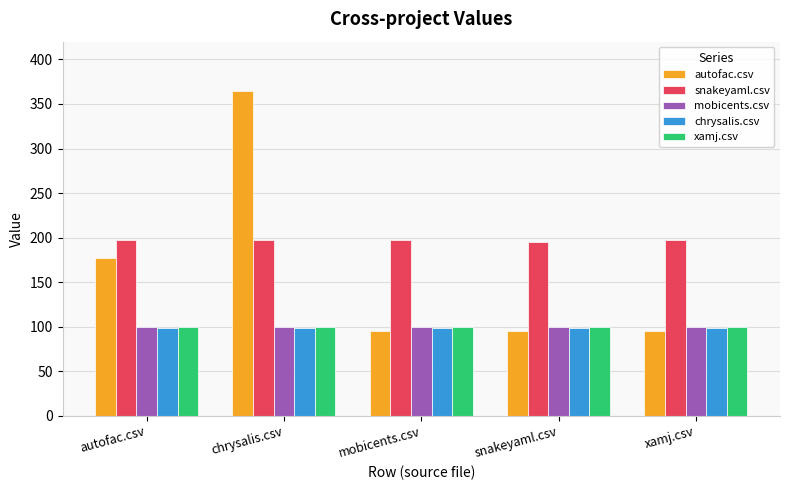

Which category has the highest value in the autofac.csv series?

chrysalis.csv